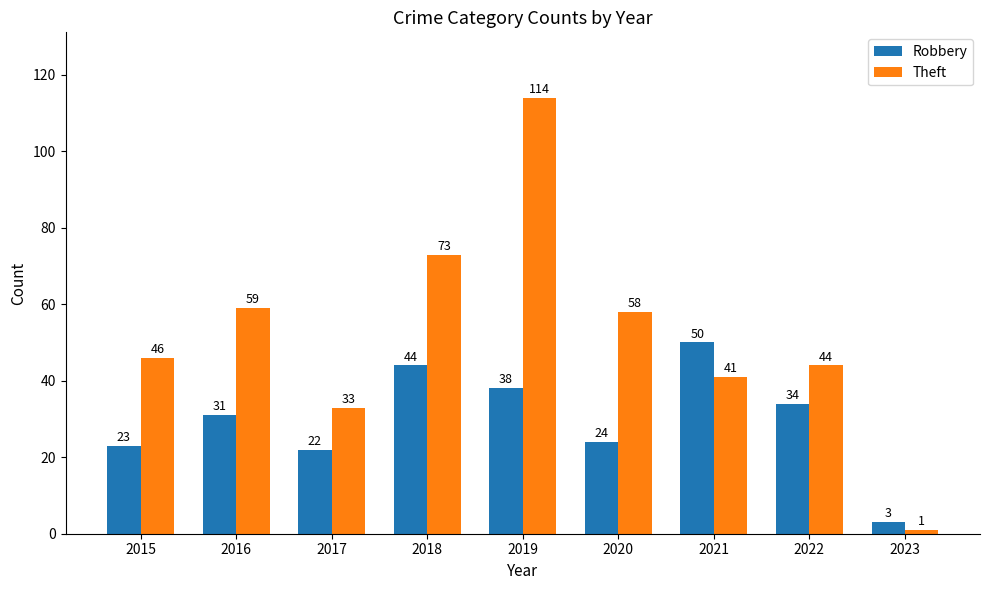

Reading left to right, transcribe all the data shown in this chart.

Robbery: 23	31	22	44	38	24	50	34	3
Theft: 46	59	33	73	114	58	41	44	1